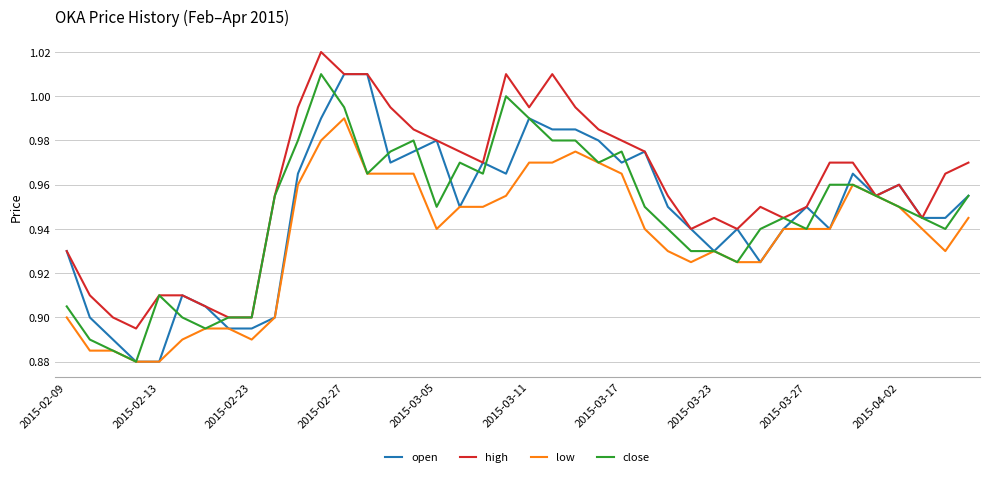

Which series has the largest total across all categories?

high